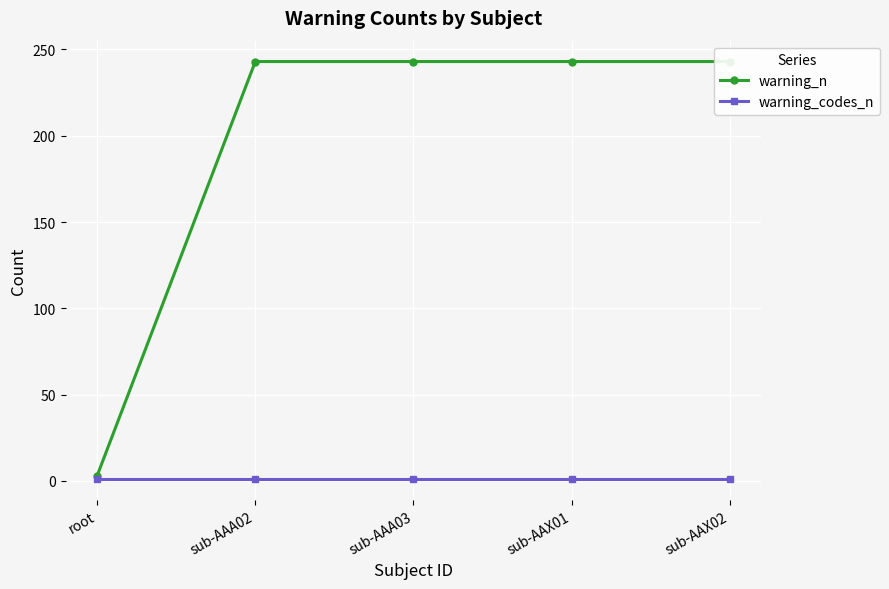

Rank the categories by warning_n value from lowest to highest.

root, sub-AAA02, sub-AAA03, sub-AAX01, sub-AAX02